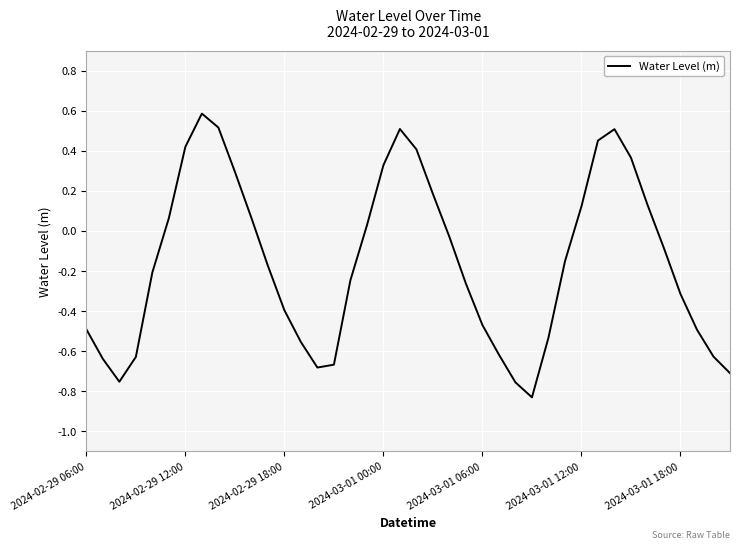

What is the greatest value displayed?

0.6